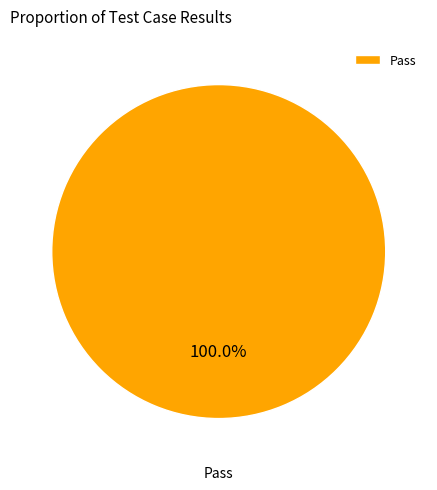

How many slices are in this pie chart?

1